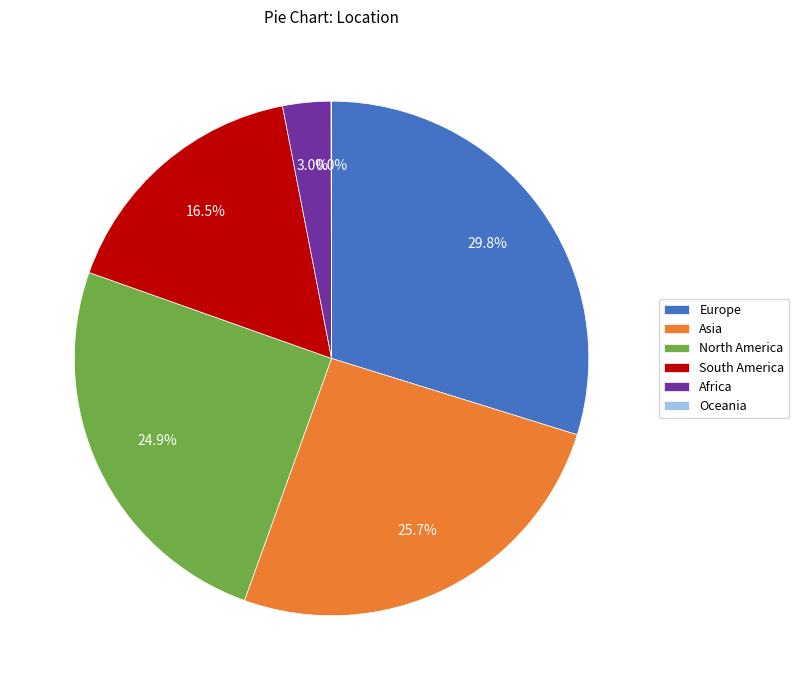

Between Europe and South America, which is larger?

Europe